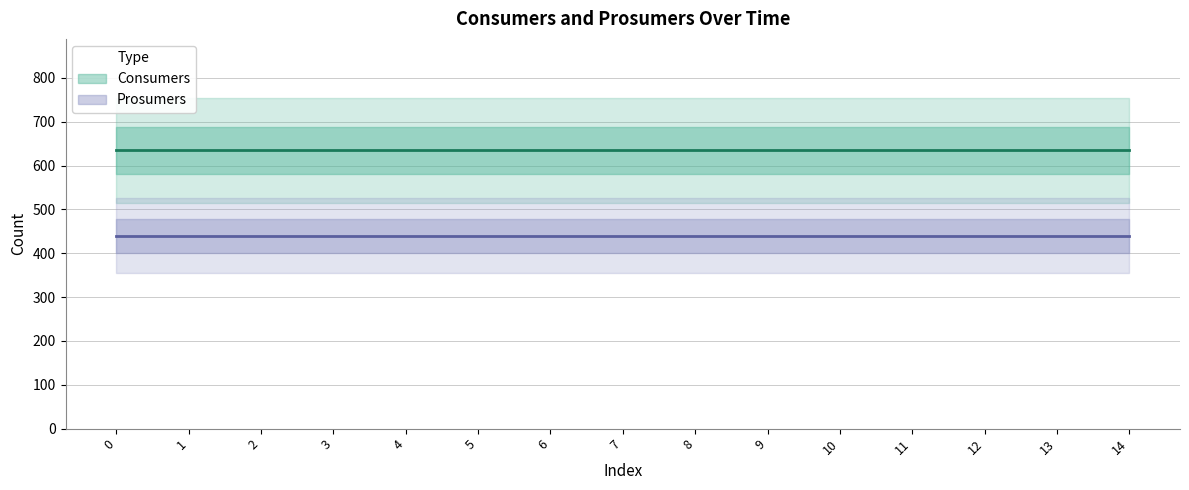

Read the Consumers value at 1.

635